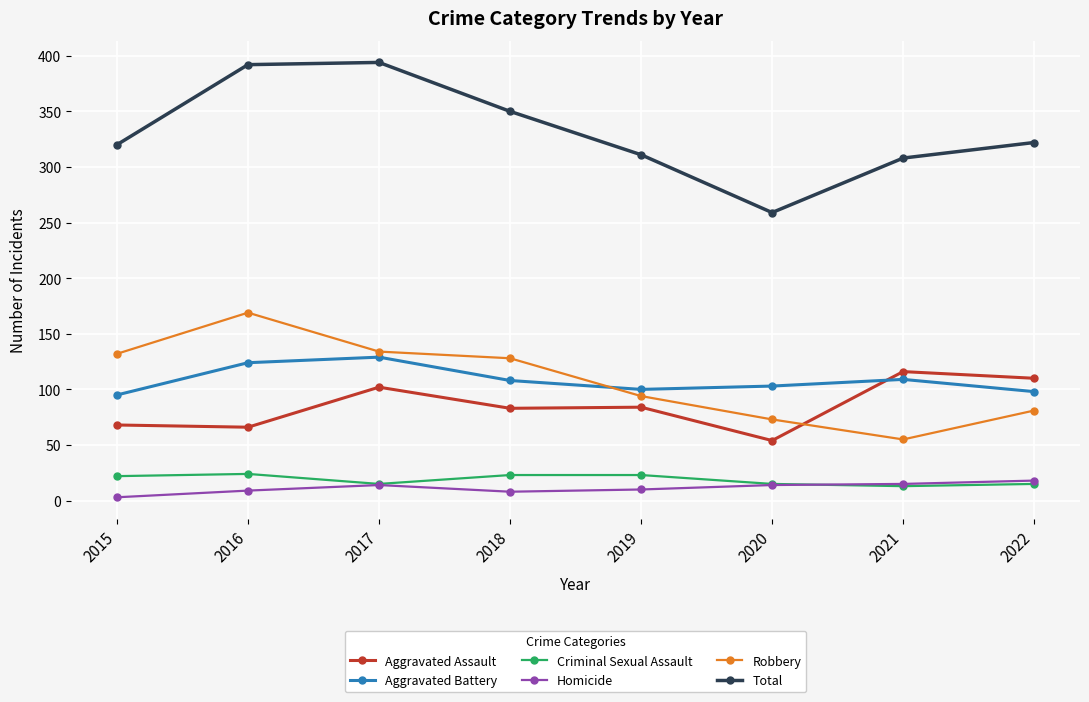

What is the average value of the Homicide series?

11